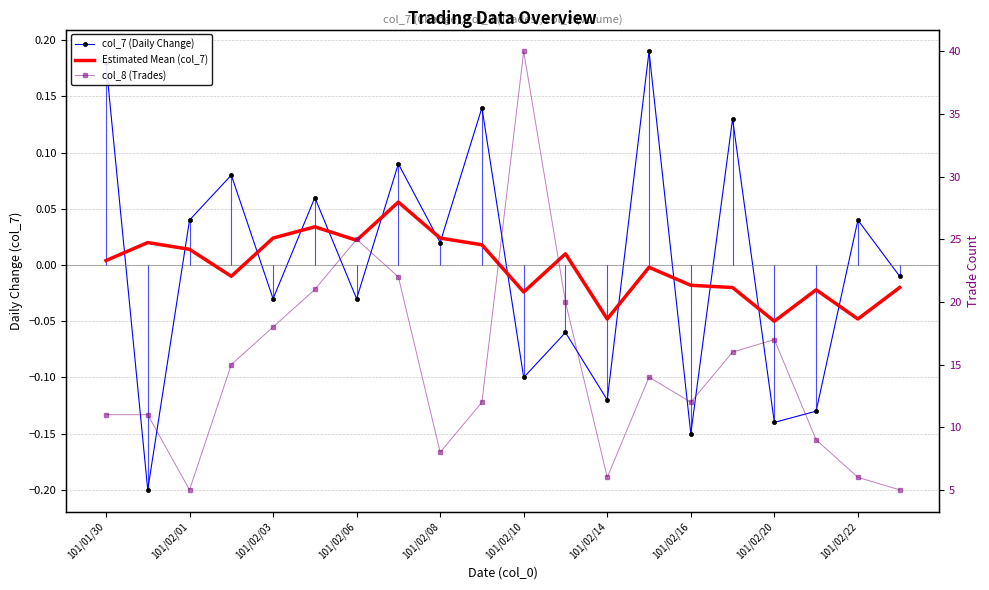

True or false: col_8 (Trades) has more than 1 interior local peaks.

True